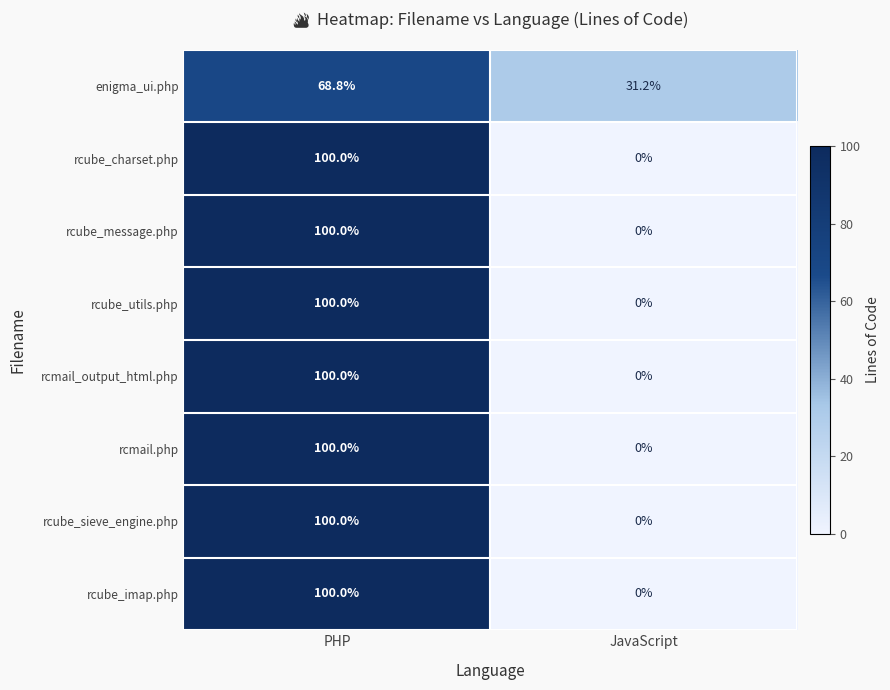

What is the spread (max minus min) of values at JavaScript?

31.2